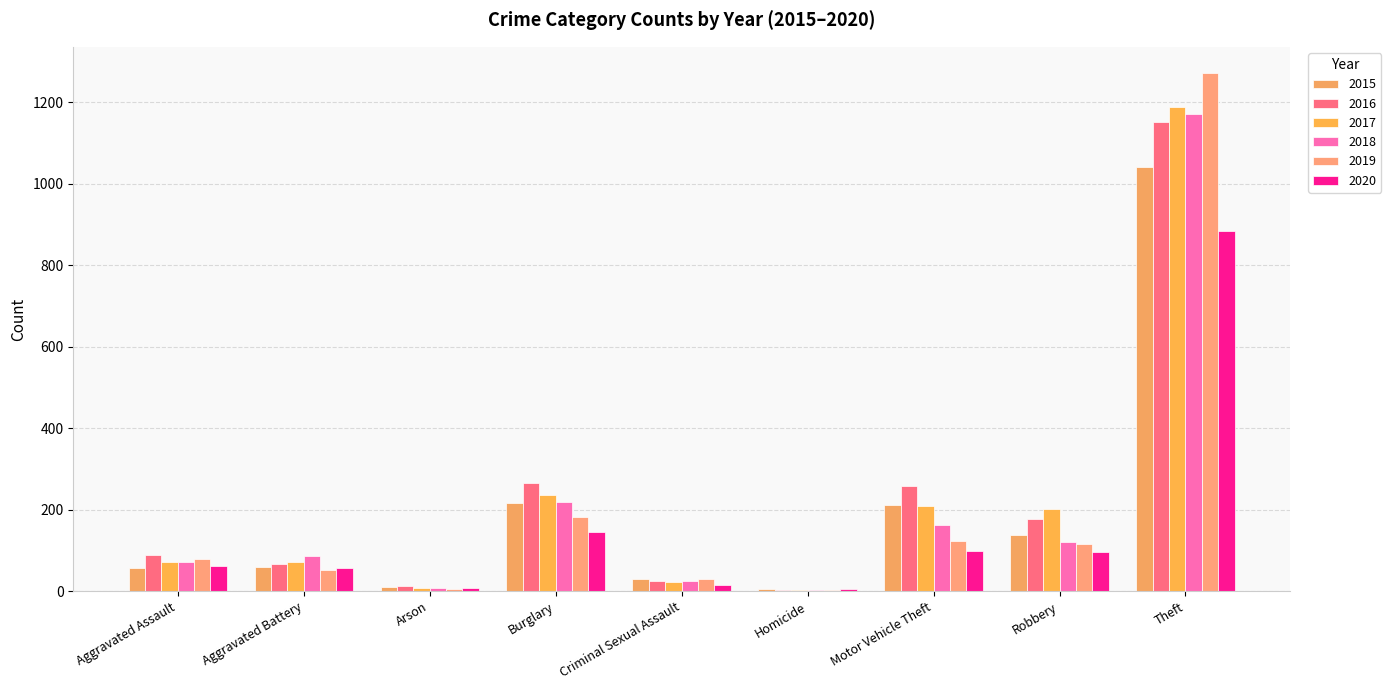

Reading left to right, list all the values displayed in this chart.

2015: 56	60	10	216	29	5	212	139	1041
2016: 88	66	12	266	26	4	259	178	1151
2017: 72	71	7	237	22	4	208	202	1188
2018: 72	86	7	218	24	4	163	121	1170
2019: 80	53	5	182	31	4	123	116	1272
2020: 62	57	7	146	16	5	99	97	884